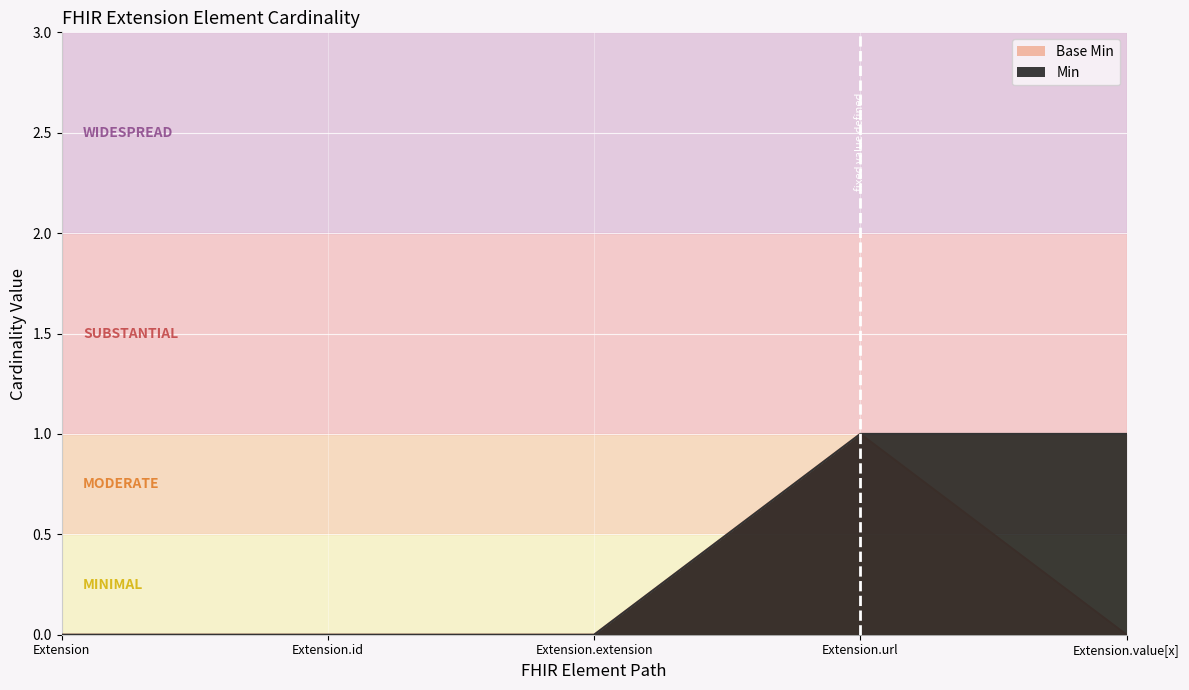

Count the Min values in the range 0 to 1.

5